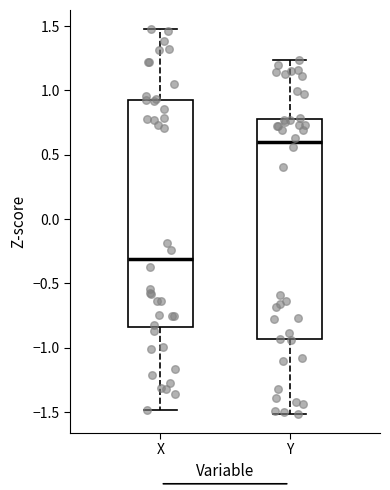

Which box has the highest median line?

Y